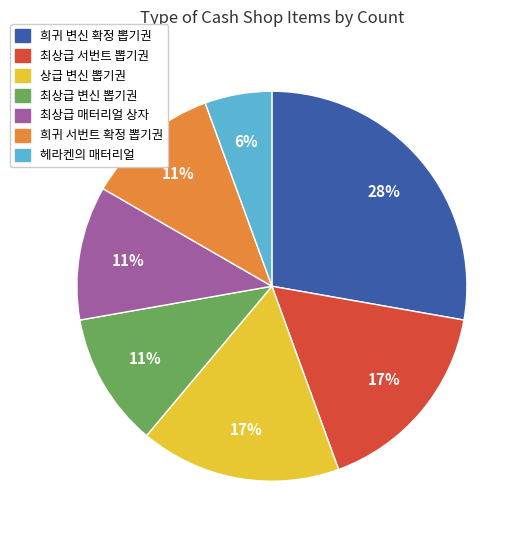

Is there any slice that represents more than half of the pie?

No